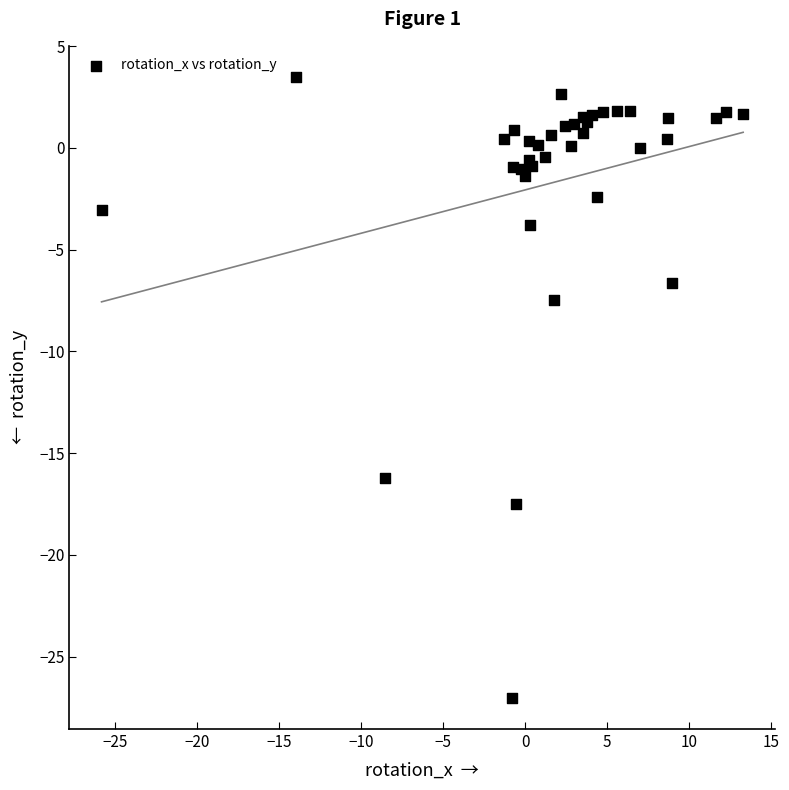

What Y value in the scatter plot is closest to -11?

-7.5